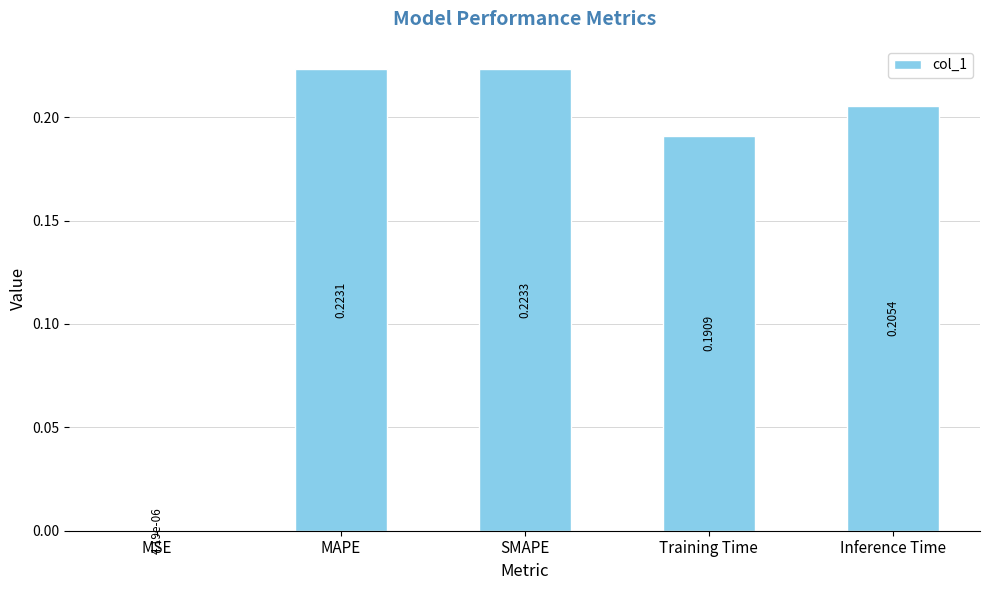

What is the sum of all values?

0.8